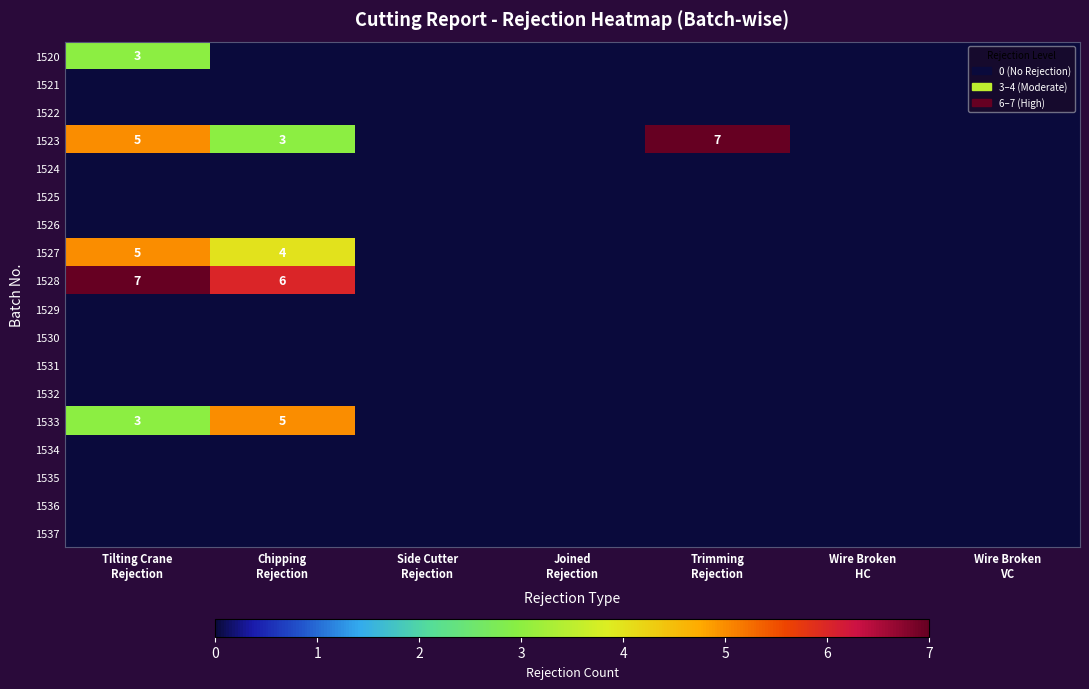

Rank the categories by 1535 value from lowest to highest.

Tilting Crane Rejection, Chipping Rejection, Side Cutter Rejection, Joined Rejection, Trimming Rejection, Wire Broken HC, Wire Broken VC